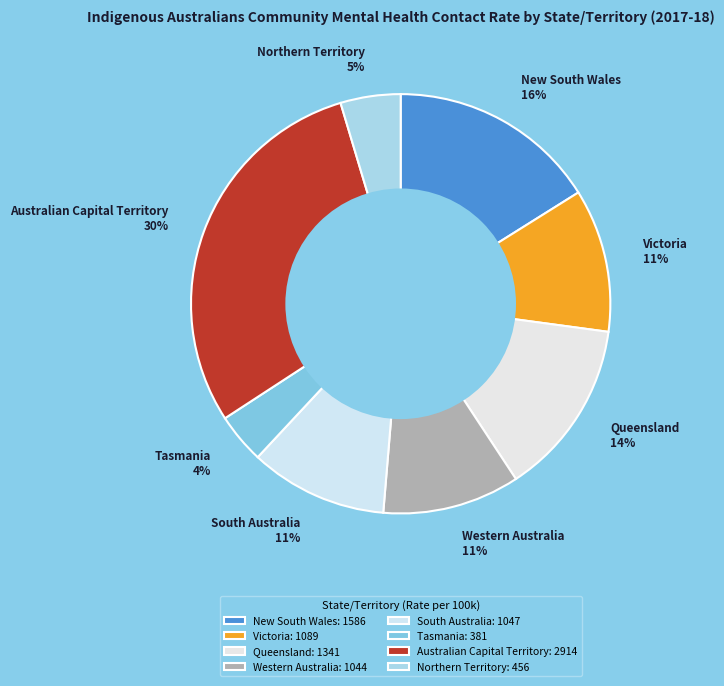

Between Australian Capital Territory and Victoria, which is larger?

Australian Capital Territory